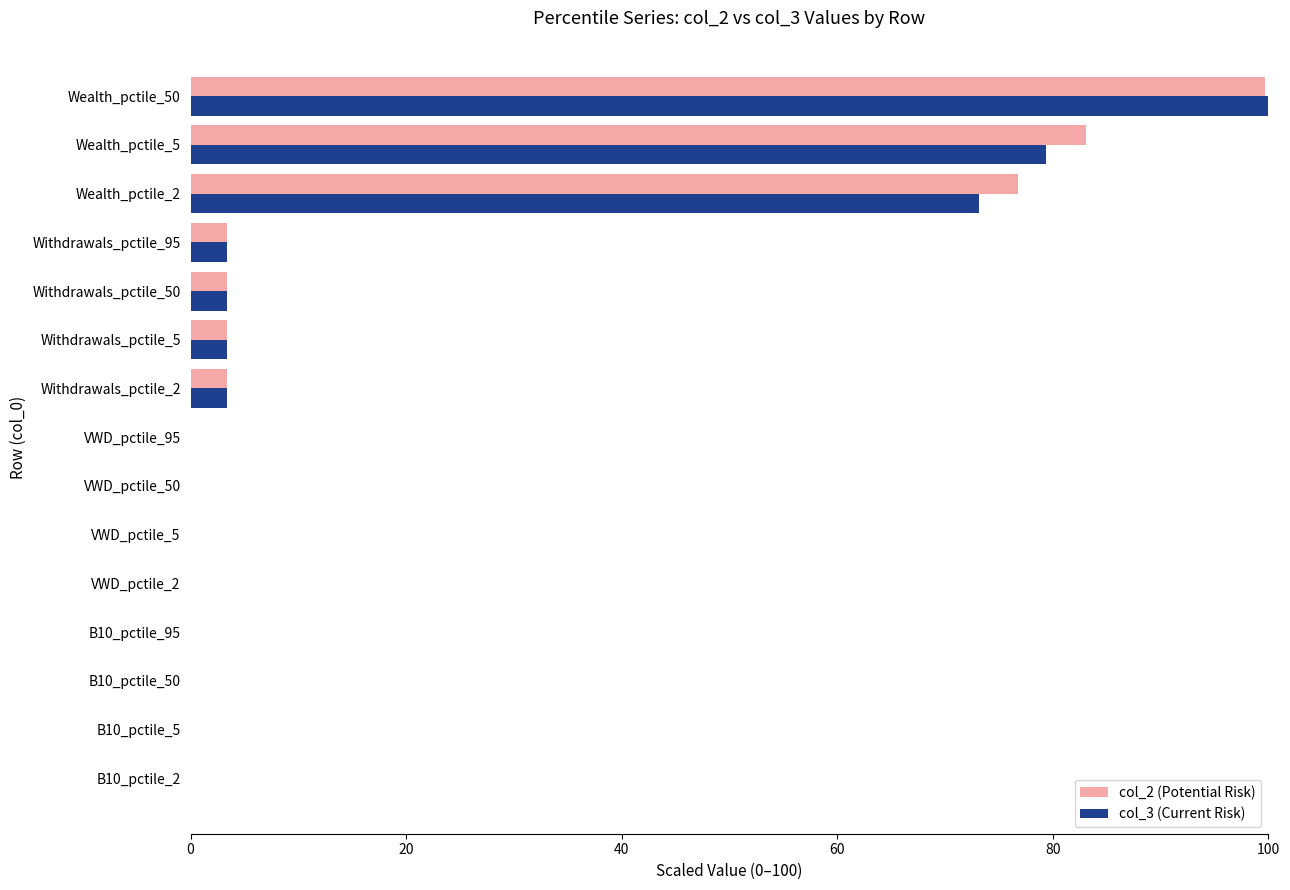

True or false: col_3 (Current Risk) has a value of 0.0 at VWD_pctile_5.

True